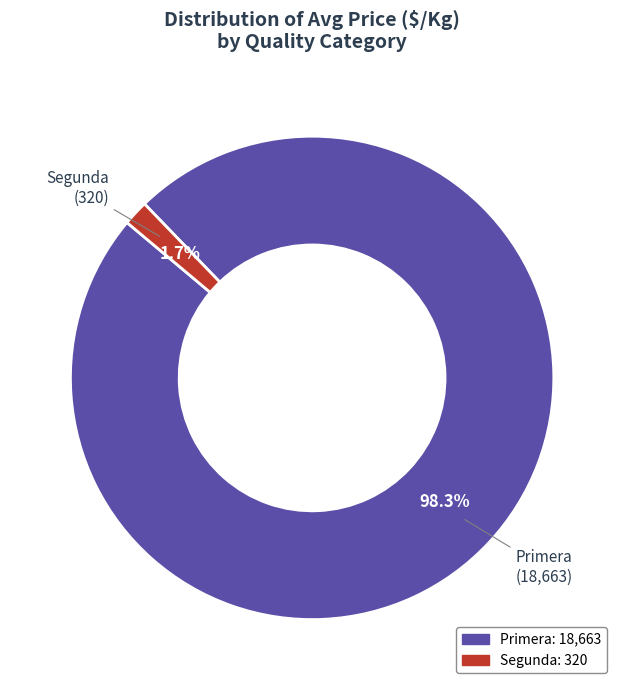

Between Segunda (320) and Primera (18,663), which is larger?

Primera (18,663)